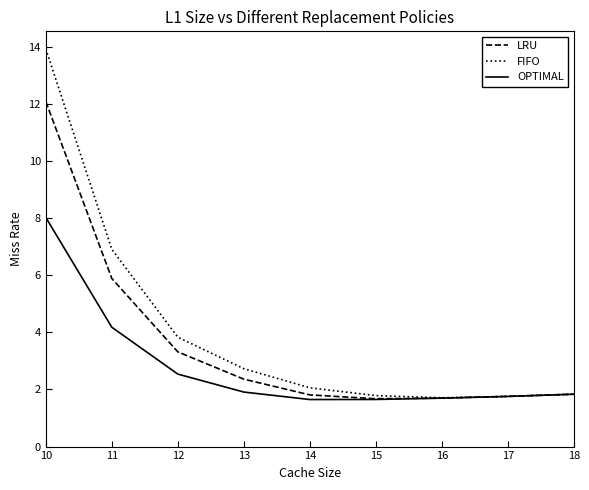

True or false: LRU has a value of 12.1 at 10.

True